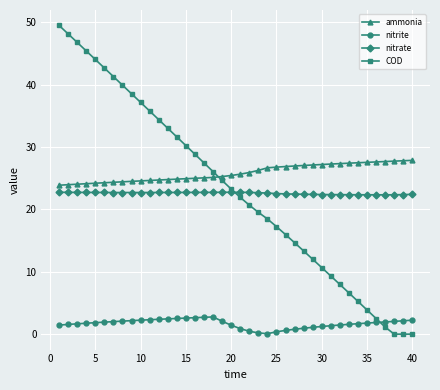

List the series in order of their peak value, highest first.

COD, ammonia, nitrate, nitrite